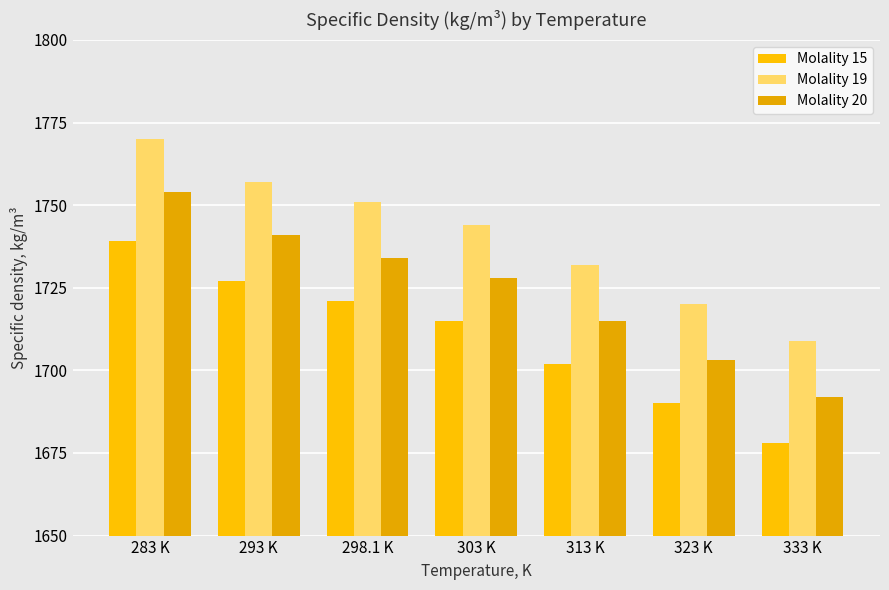

What is the difference between the highest and lowest values at 333 K?

31